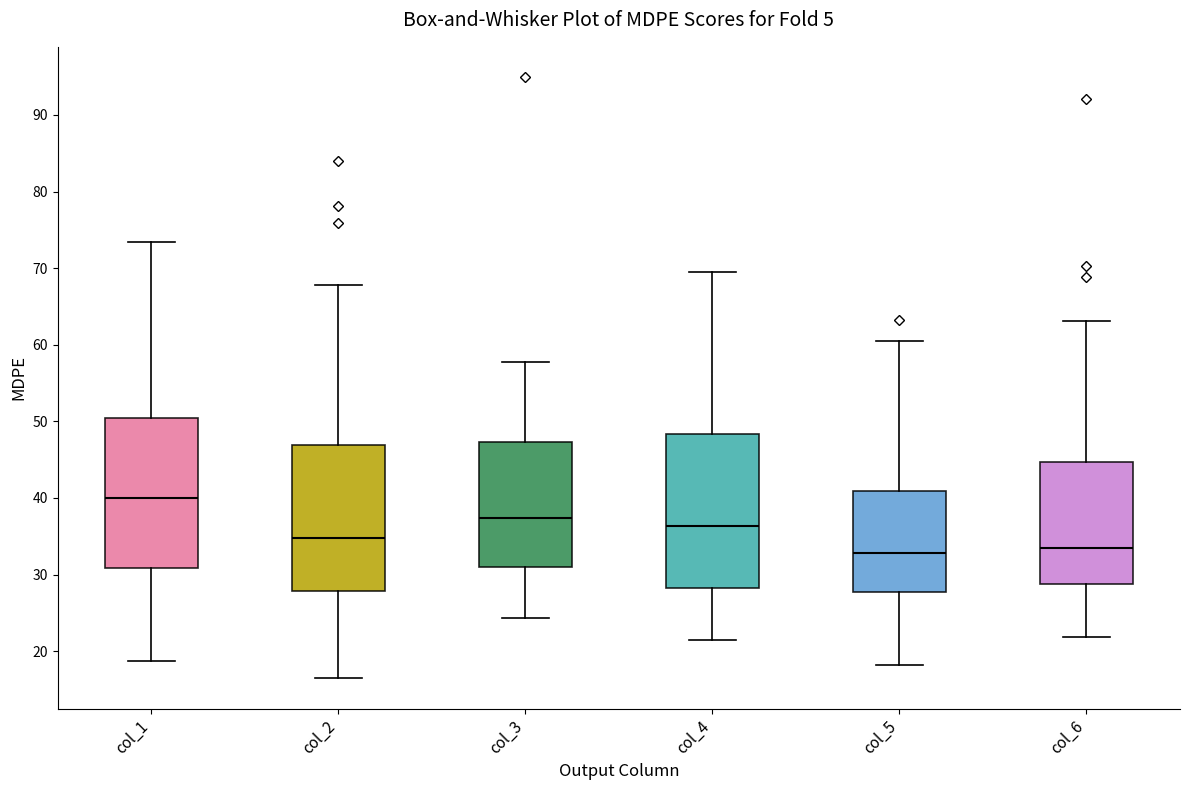

Reading left to right, read every box against the y-axis: the position of its median line, the range the box covers, and the ends of its whiskers. The values are not printed on the chart, so give them approximately, as read against the axis.

col_1: median 40, box 31 to 50, whiskers 19 to 73
col_2: median 35, box 28 to 47, whiskers 16 to 68
col_3: median 37, box 31 to 47, whiskers 24 to 58
col_4: median 36, box 28 to 48, whiskers 22 to 70
col_5: median 33, box 28 to 41, whiskers 18 to 60
col_6: median 33, box 29 to 45, whiskers 22 to 63